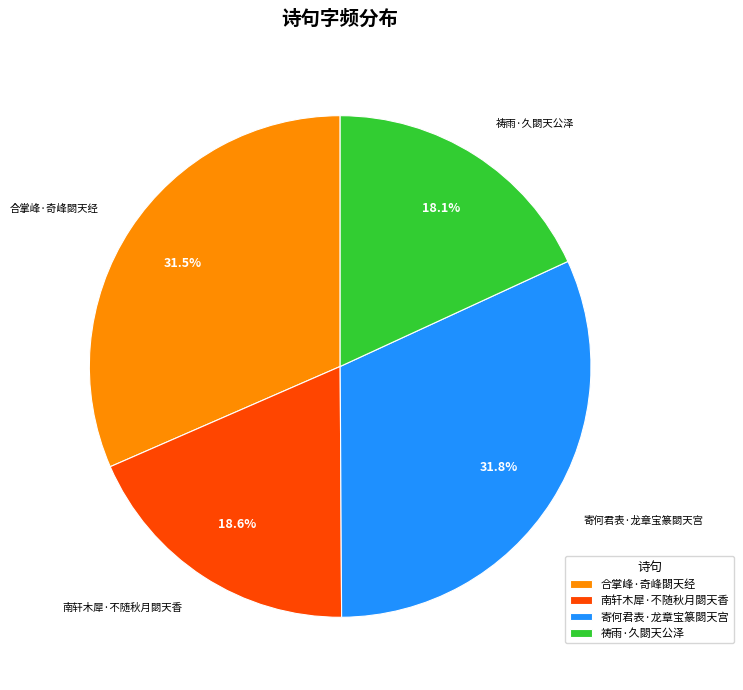

Which has a higher value, 祷雨·久閟天公泽 or 寄何君表·龙章宝篆閟天宫?

寄何君表·龙章宝篆閟天宫